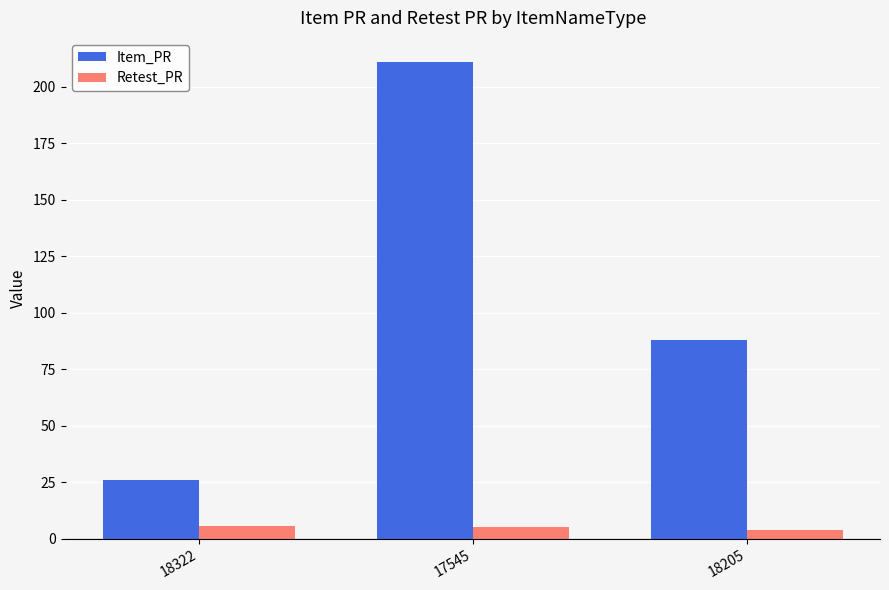

What is the difference between the highest and lowest values at 17545?

205.9